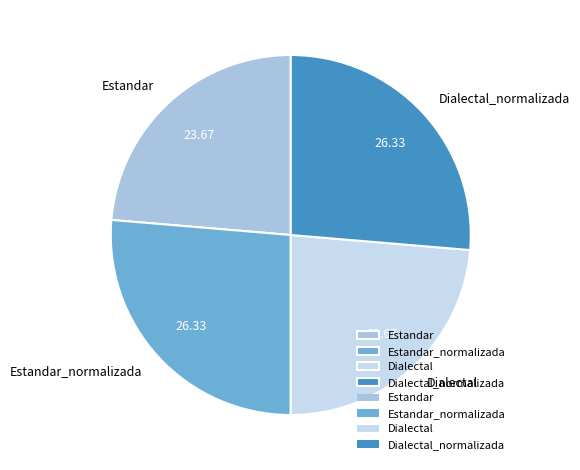

How many segments does this pie chart have?

4